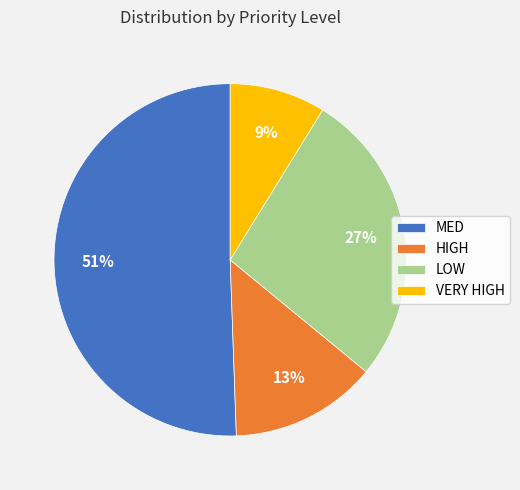

Is the sum of MED and HIGH greater than half?

Yes